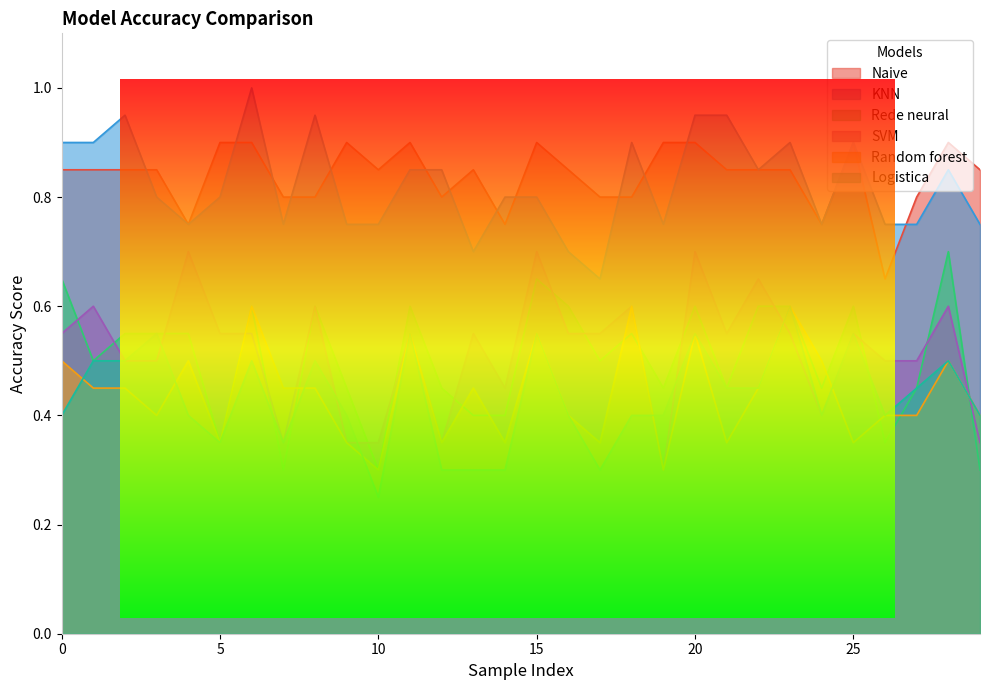

How many lines are shown in the chart?

6